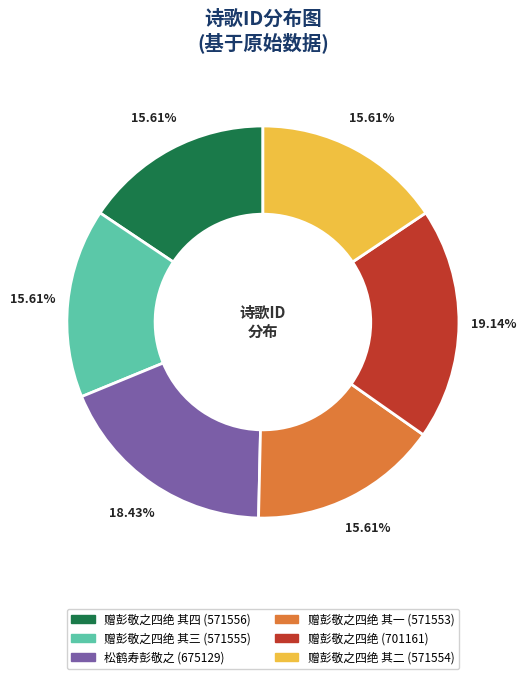

Does any single category account for the majority?

No